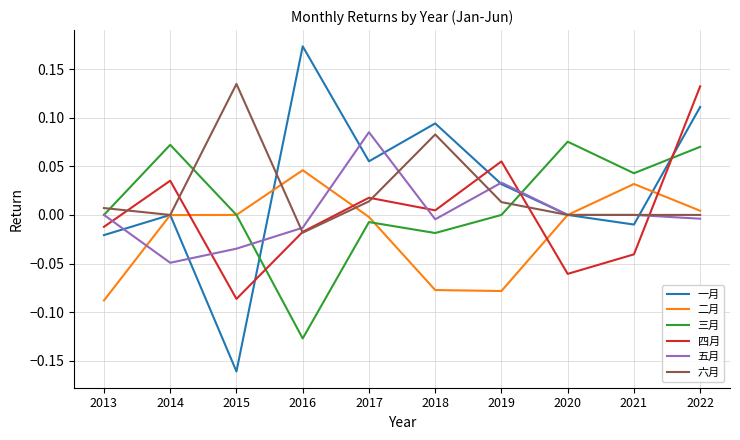

At which label does 六月 first exceed 0?

2013